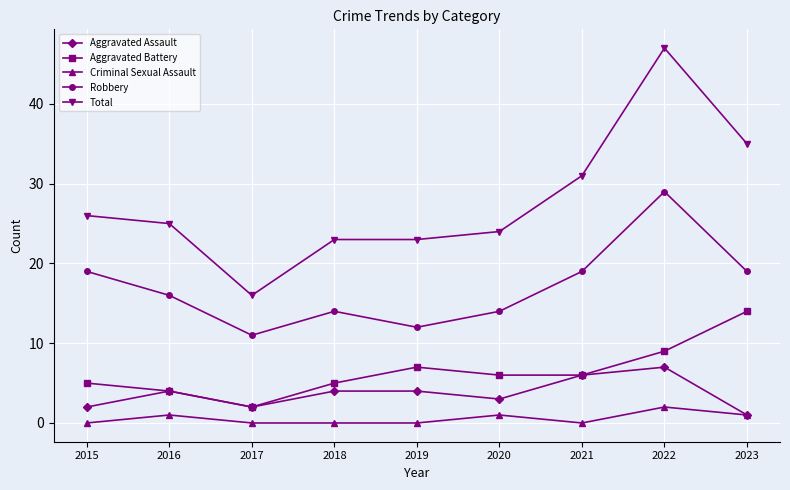

How many values in the Robbery series are below 16?

4